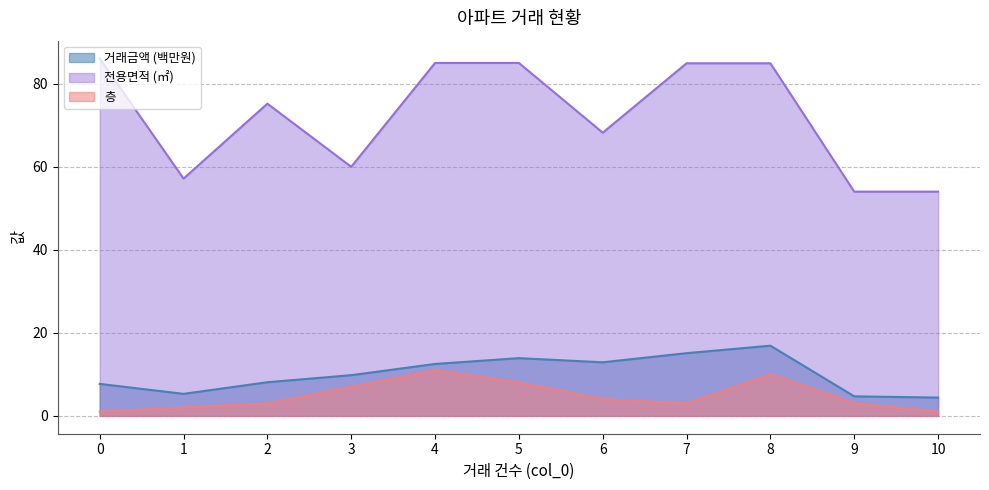

How many 층 values are between 2 and 8?

7